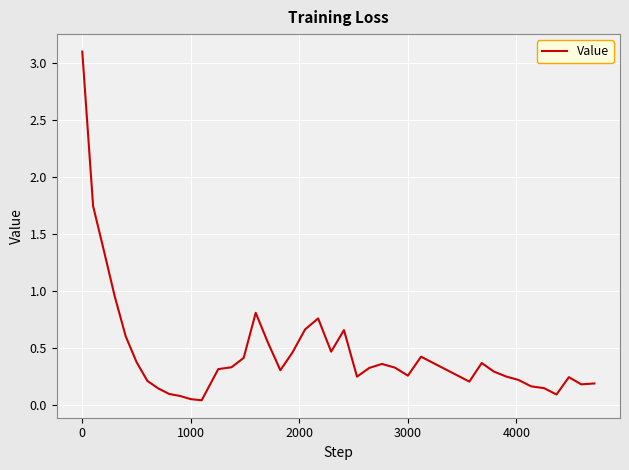

Does the chart have visible grid lines?

Yes